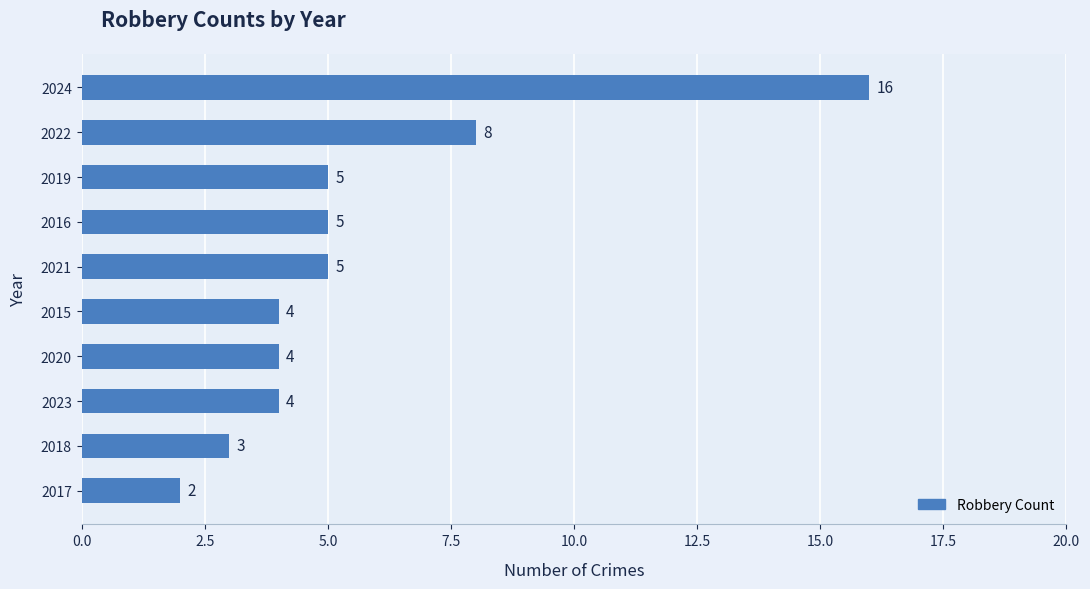

At which label is the value closest to 9?

2022